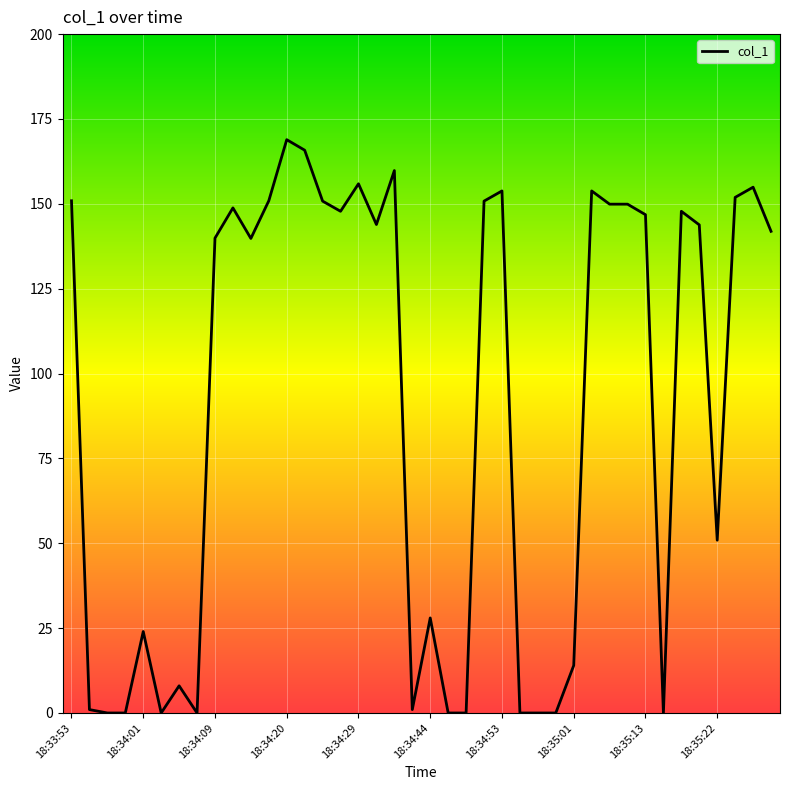

How many distinct data groups are displayed?

1